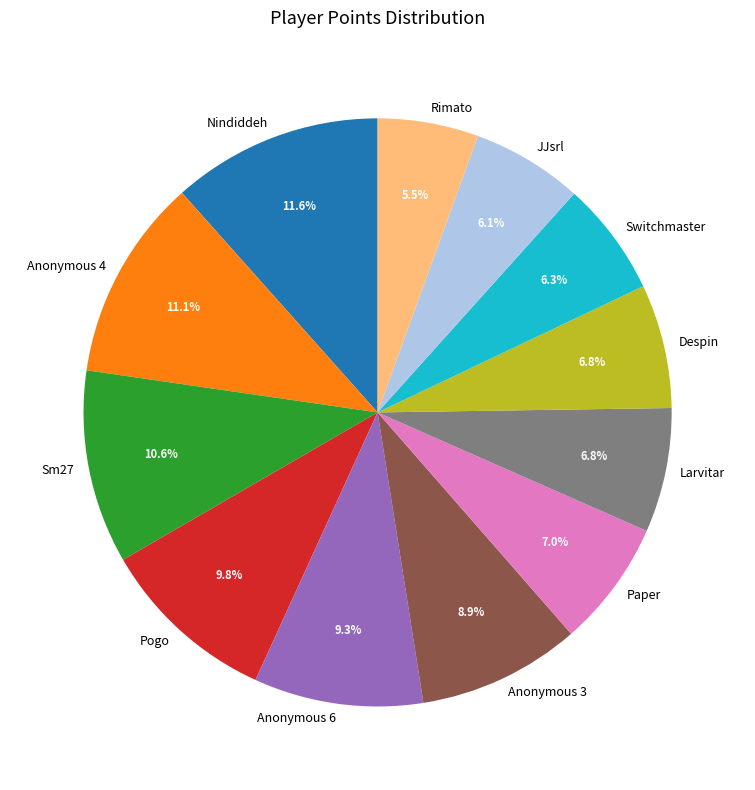

Is the sum of Sm27 and Nindiddeh greater than half?

No